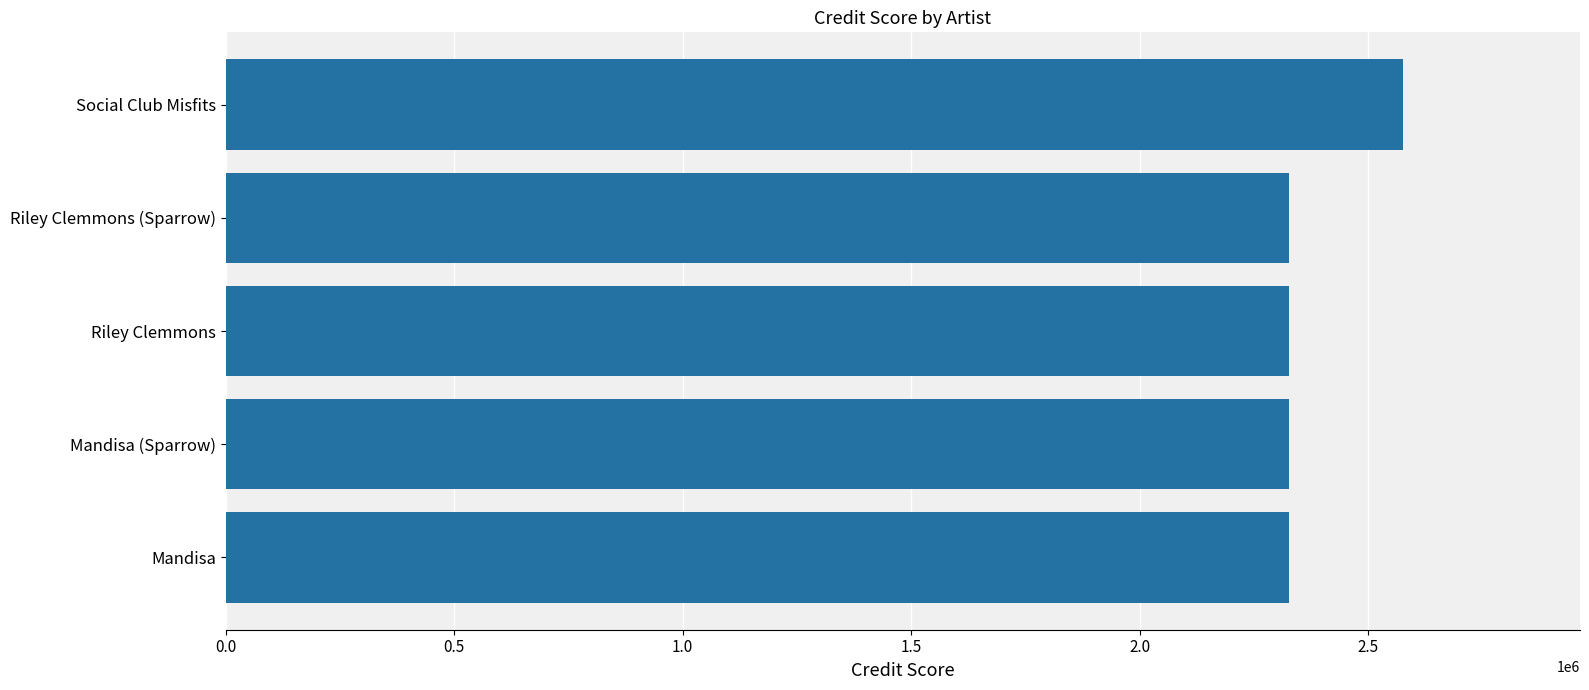

What is the difference between the maximum and minimum values?

250161